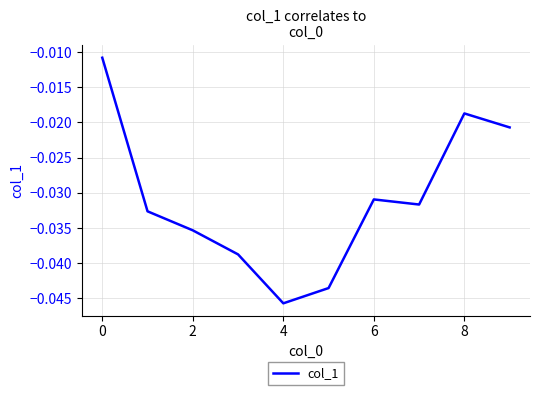

Is this an area chart (filled region under the line)?

No